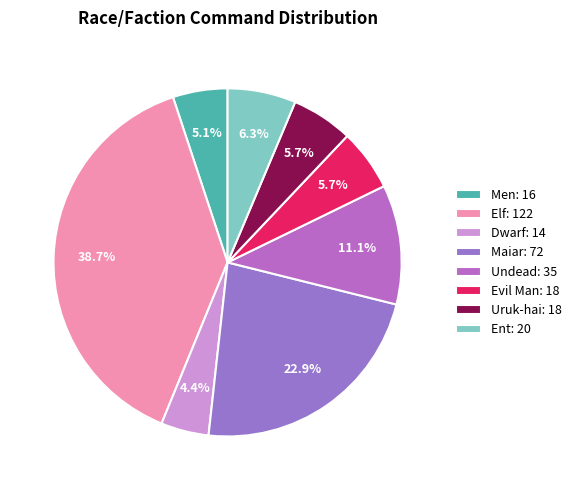

What is the change in value from Undead to Uruk-hai?

-17